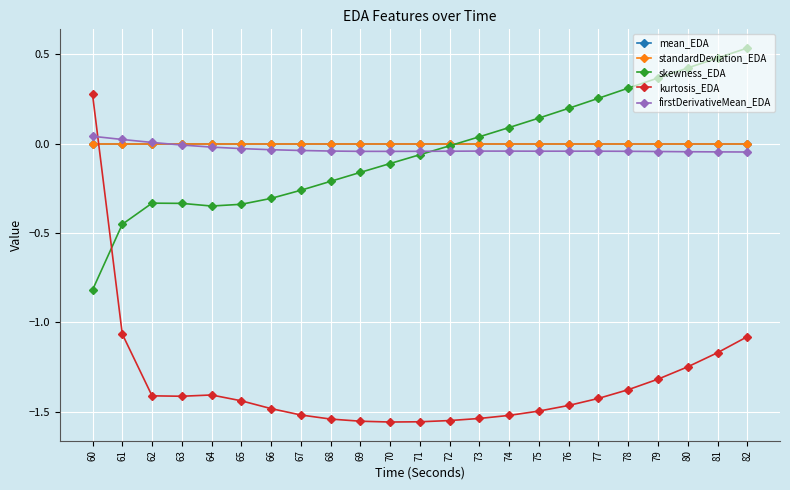

Which label corresponds to the largest value in the chart?

82